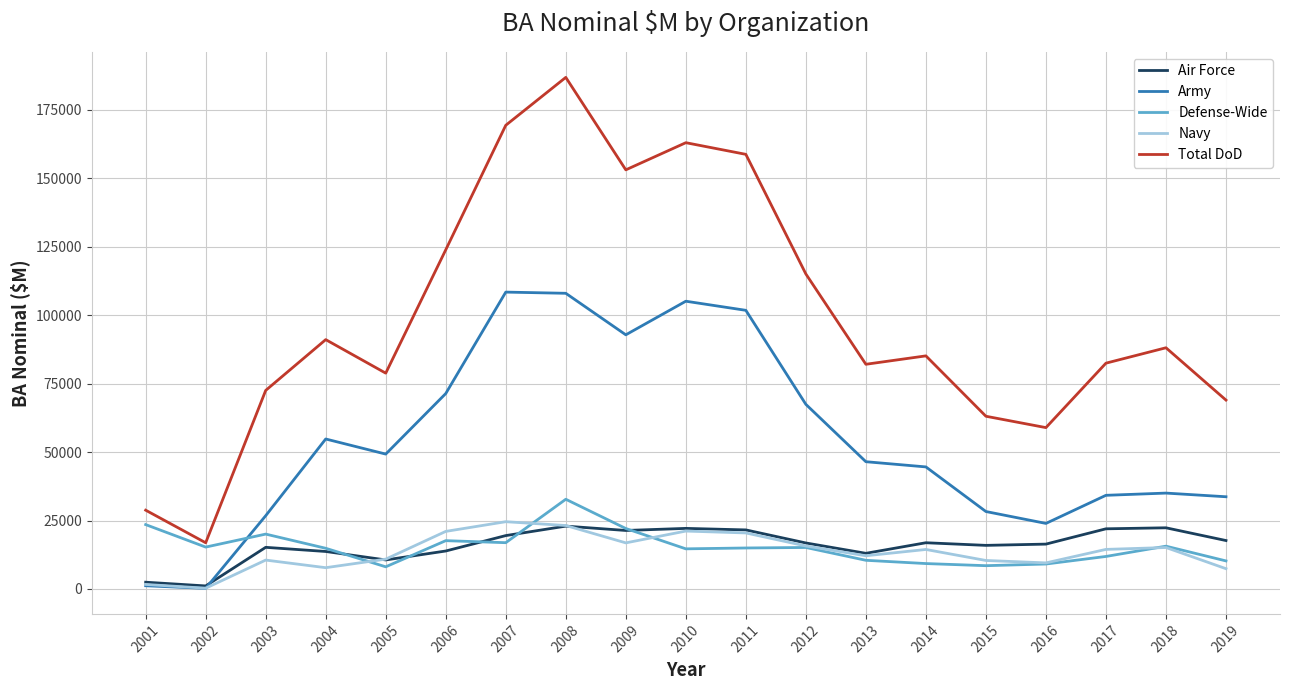

Which series has the largest range (max minus min)?

Total DoD